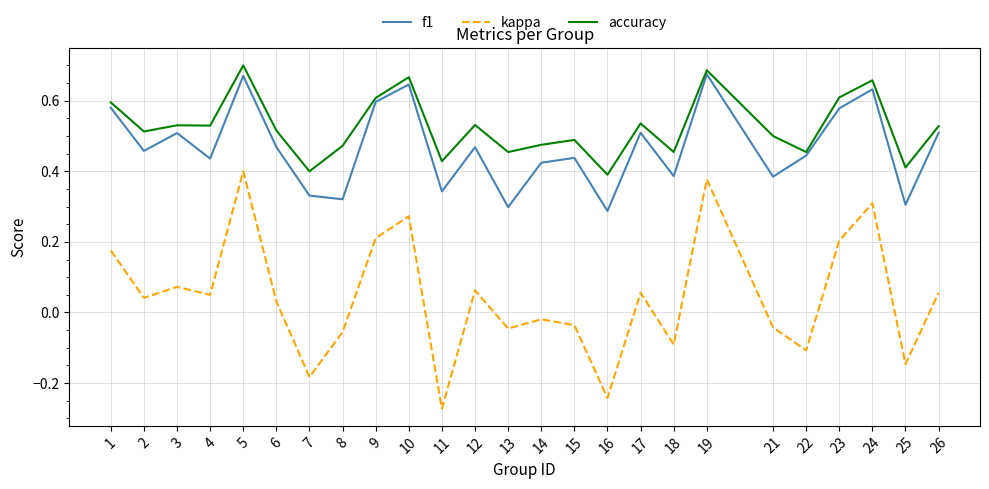

At which category does f1 reach its first local peak?

3